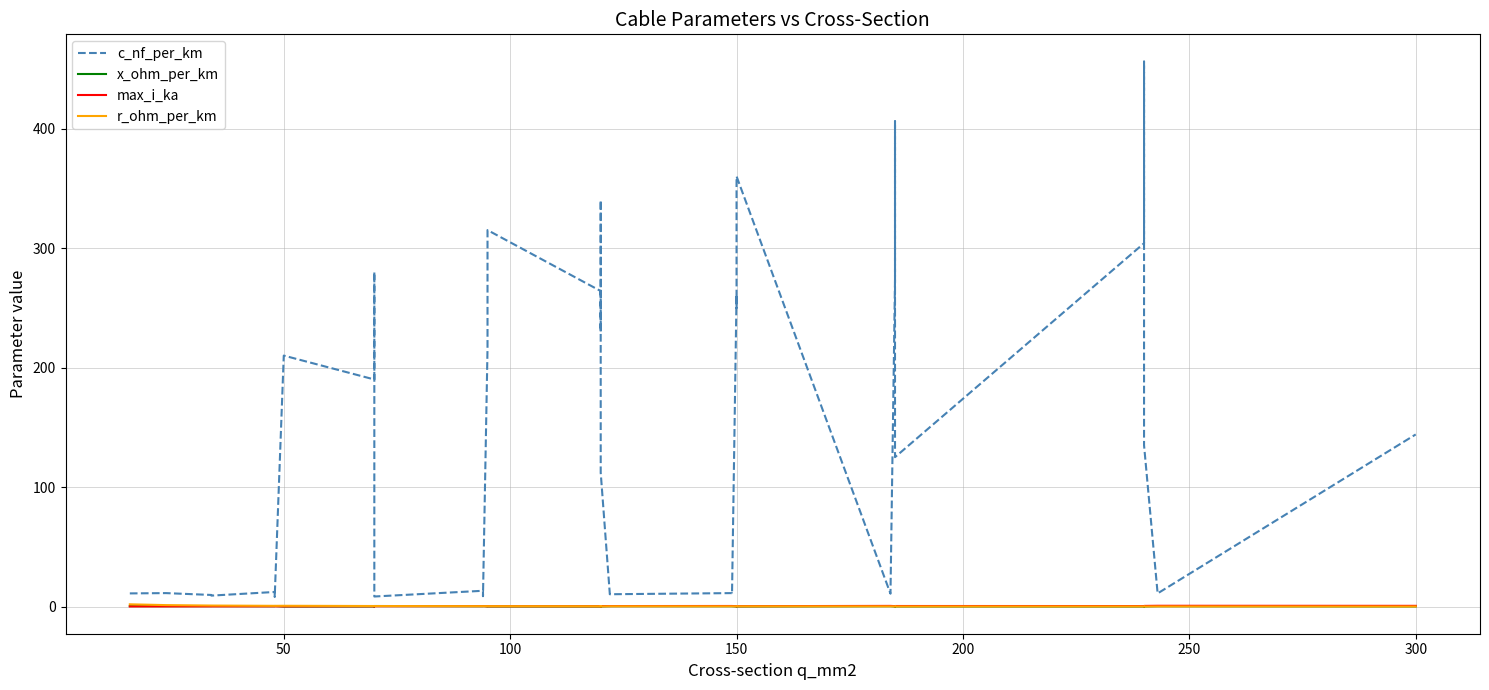

What is the difference between the second highest and second lowest values in the x_ohm_per_km series?

0.4